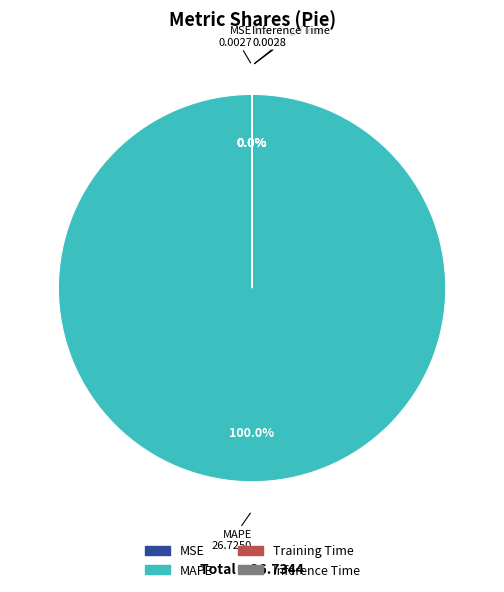

Which slice is the largest?

MAPE